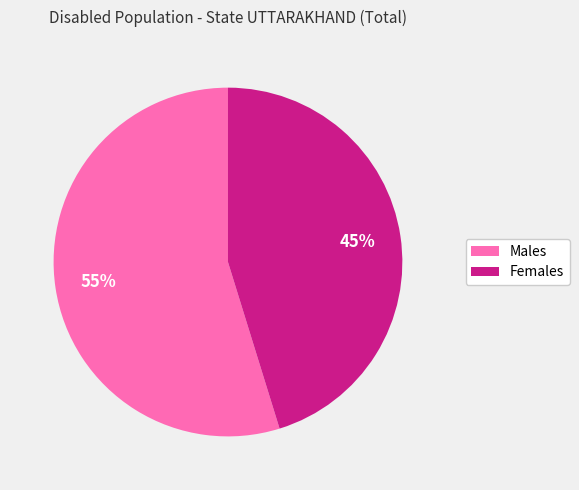

What is the smallest slice in the pie chart?

Females